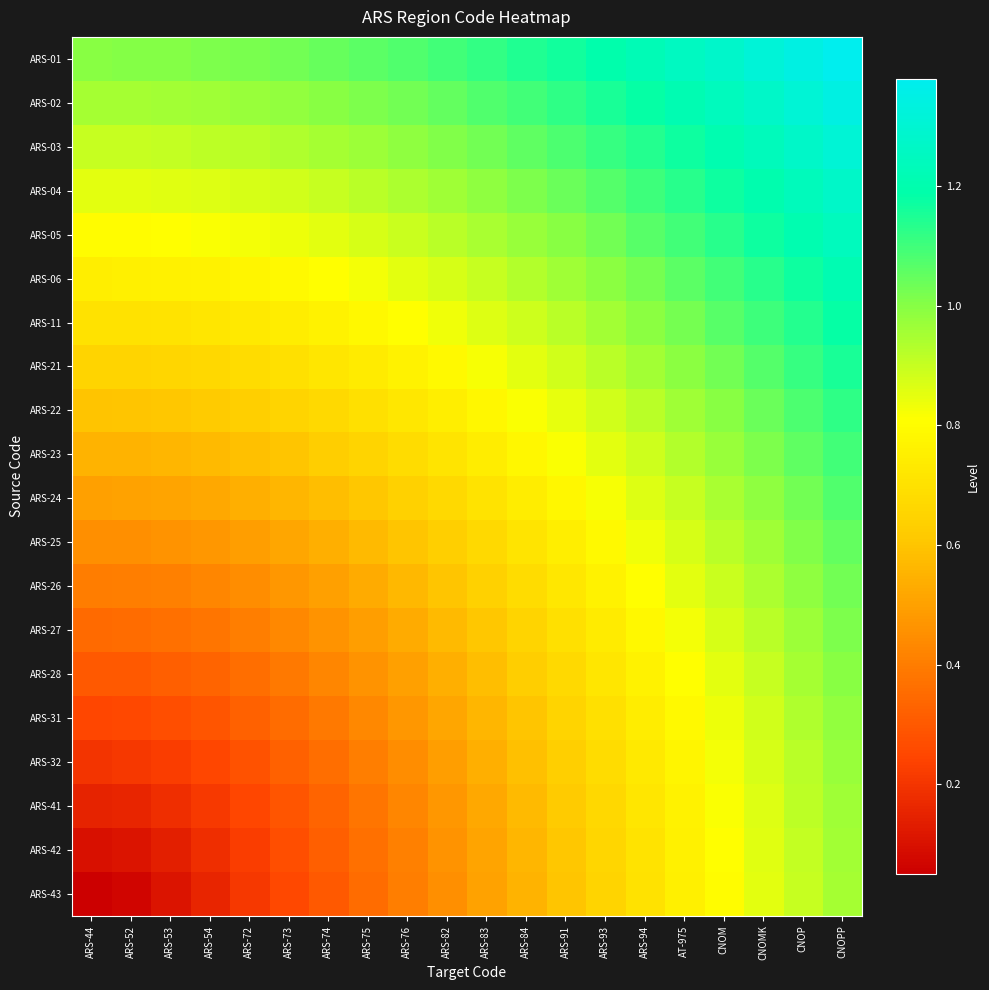

What is the total value across all series at ARS-82?

14.4